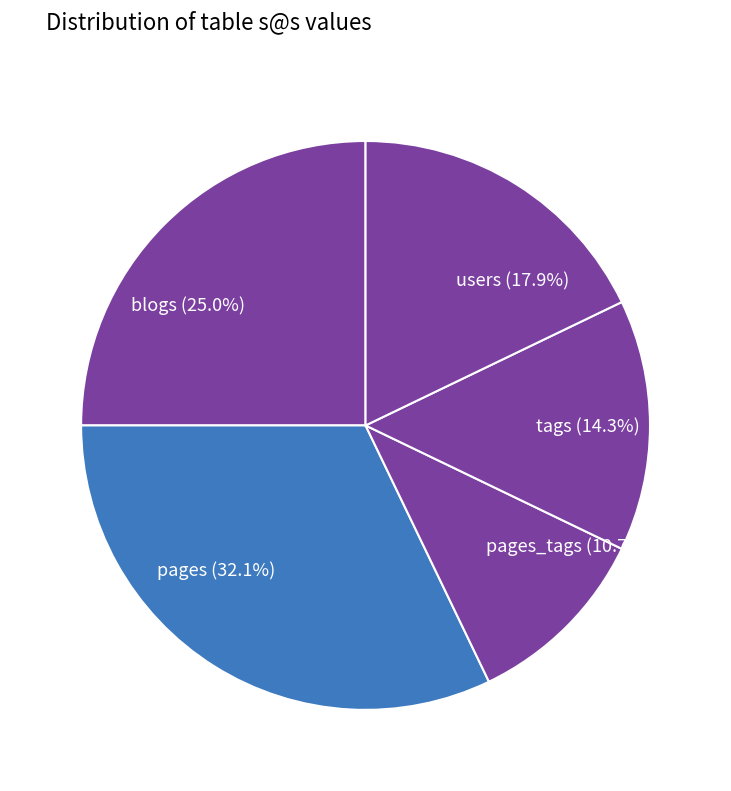

Count the number of slices in the pie.

5